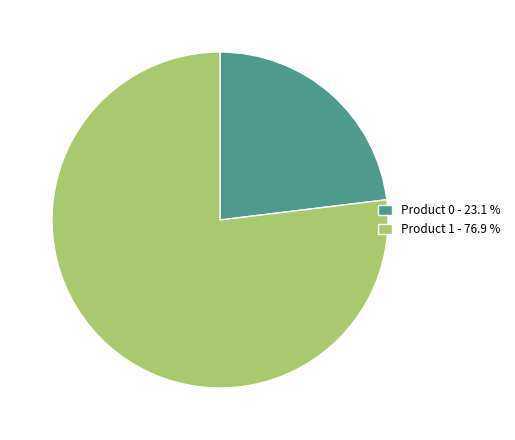

Is Product 1 the majority of the pie?

Yes